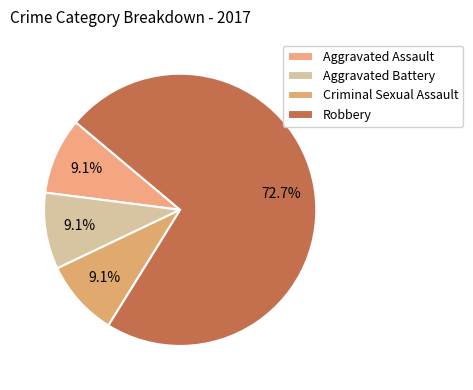

Does any single category account for the majority?

Yes